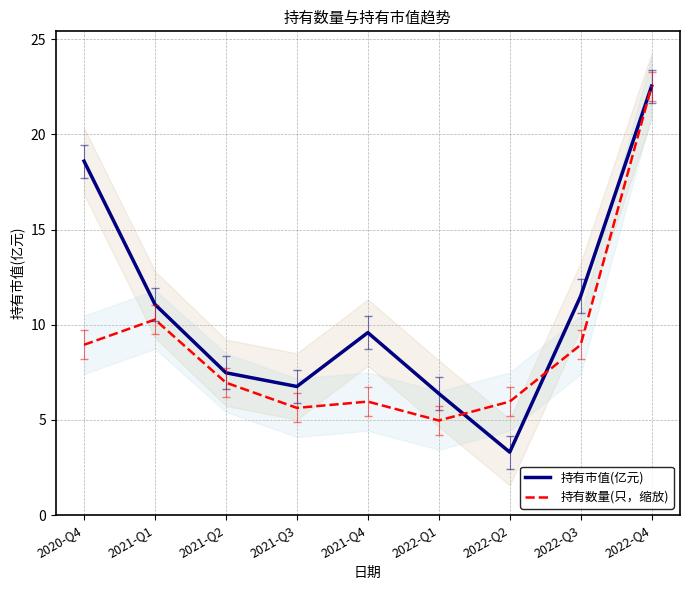

What value does the 持有数量(只，缩放) series have at 2022-Q1?

5.0